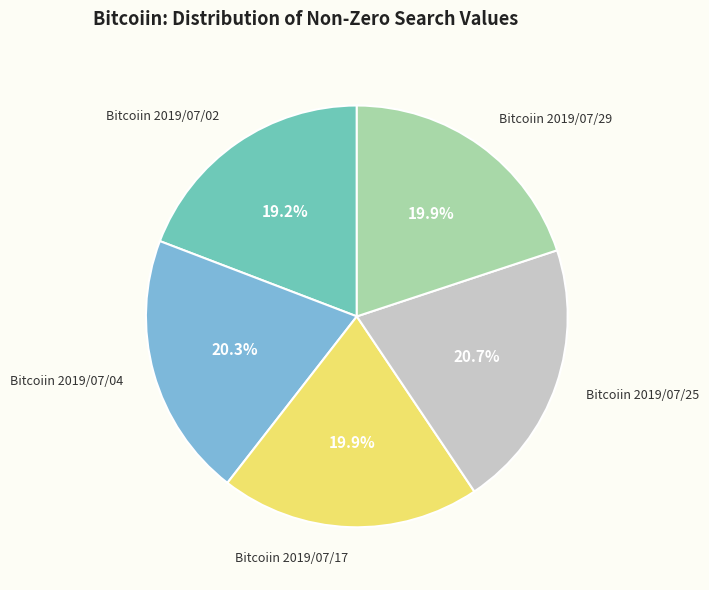

What is the ratio of the value at Bitcoiin 2019/07/02 to the value at Bitcoiin 2019/07/04?

0.9